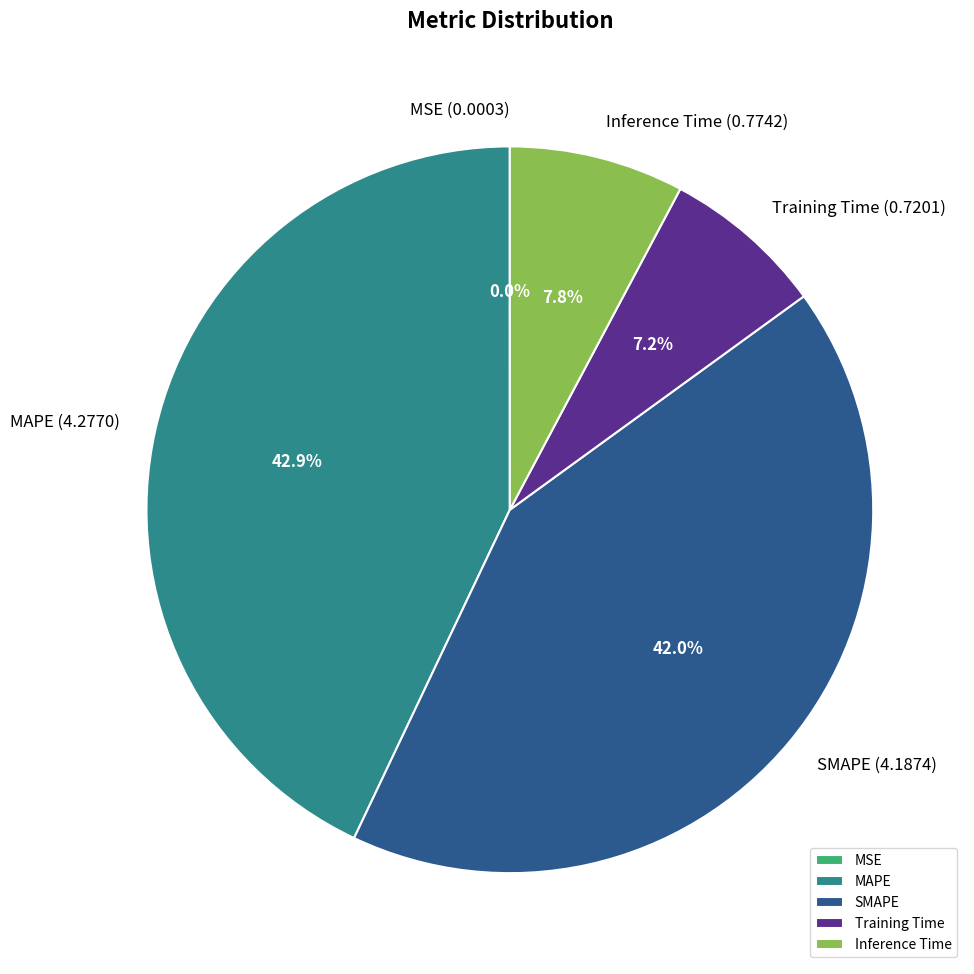

To the nearest percent, what is the combined percentage of Training Time and MAPE?

50%